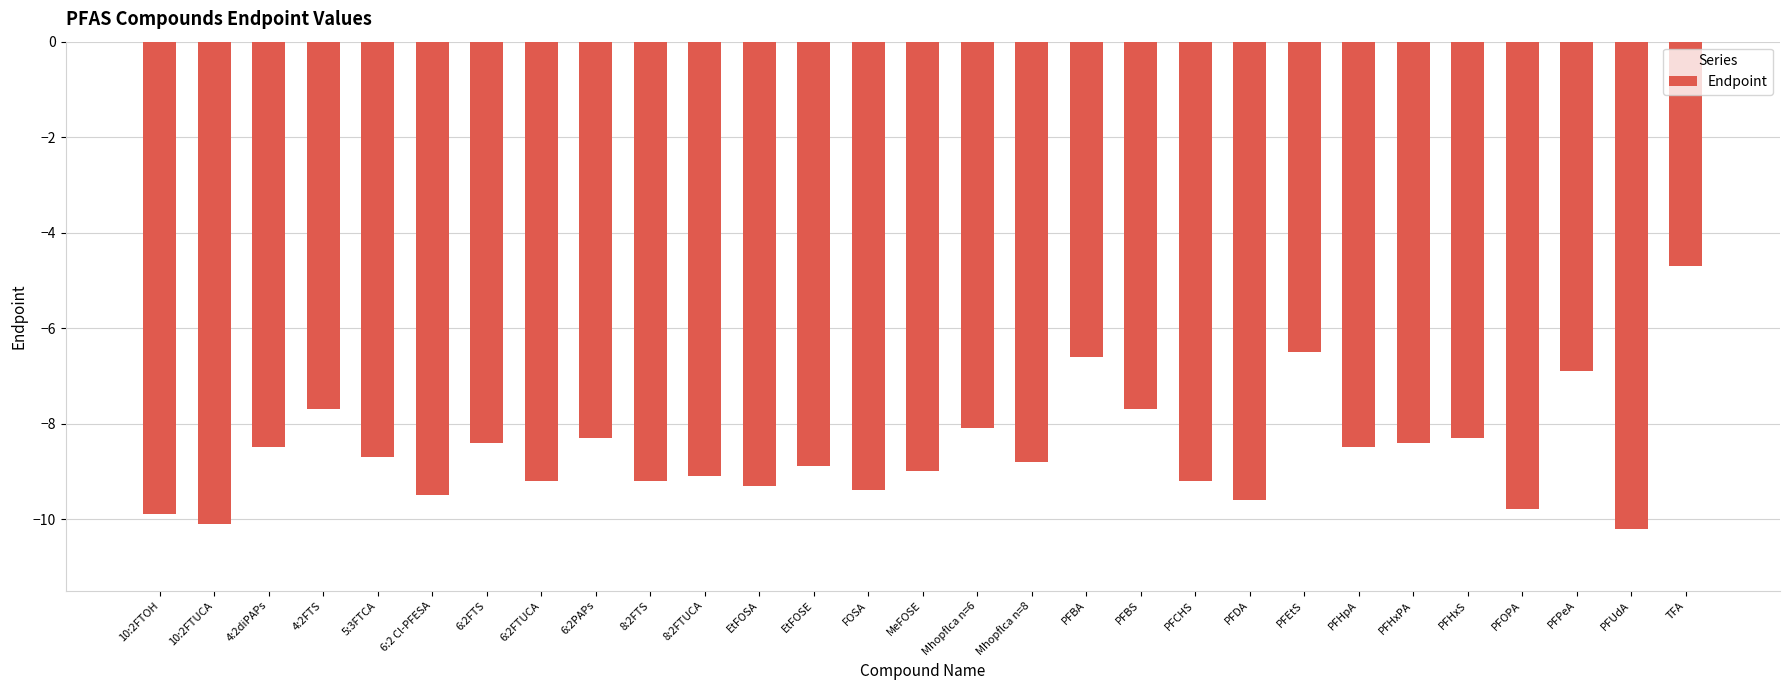

What is the greatest value displayed?

-4.7